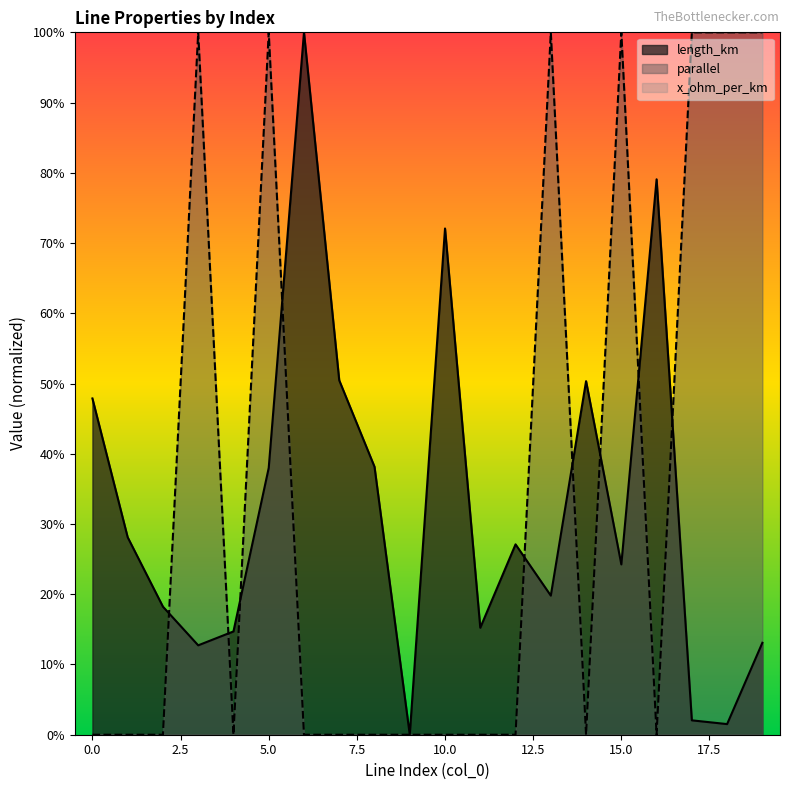

The value of parallel at 3 is 0.4. True or false?

False